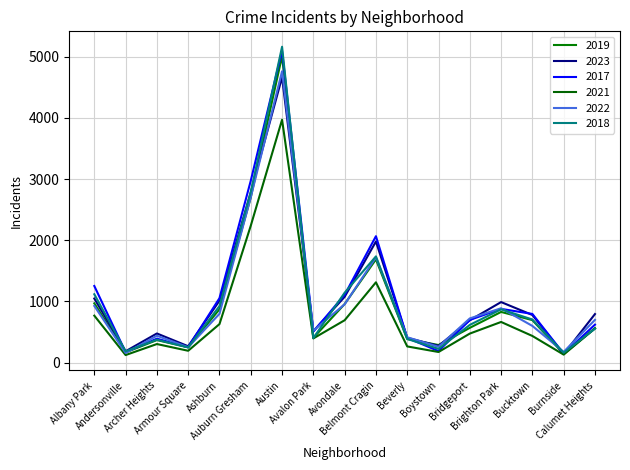

How many lines are shown in the chart?

6